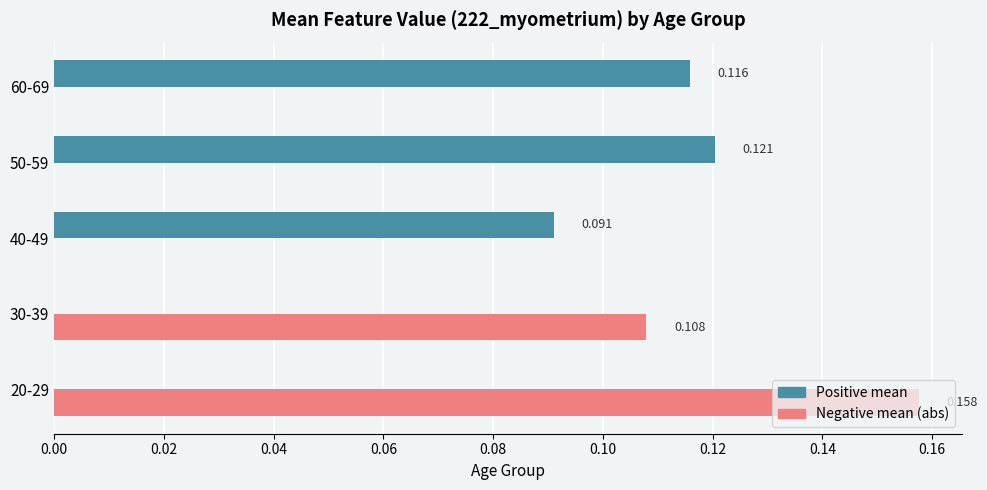

Which series has the largest total across all categories?

Positive mean